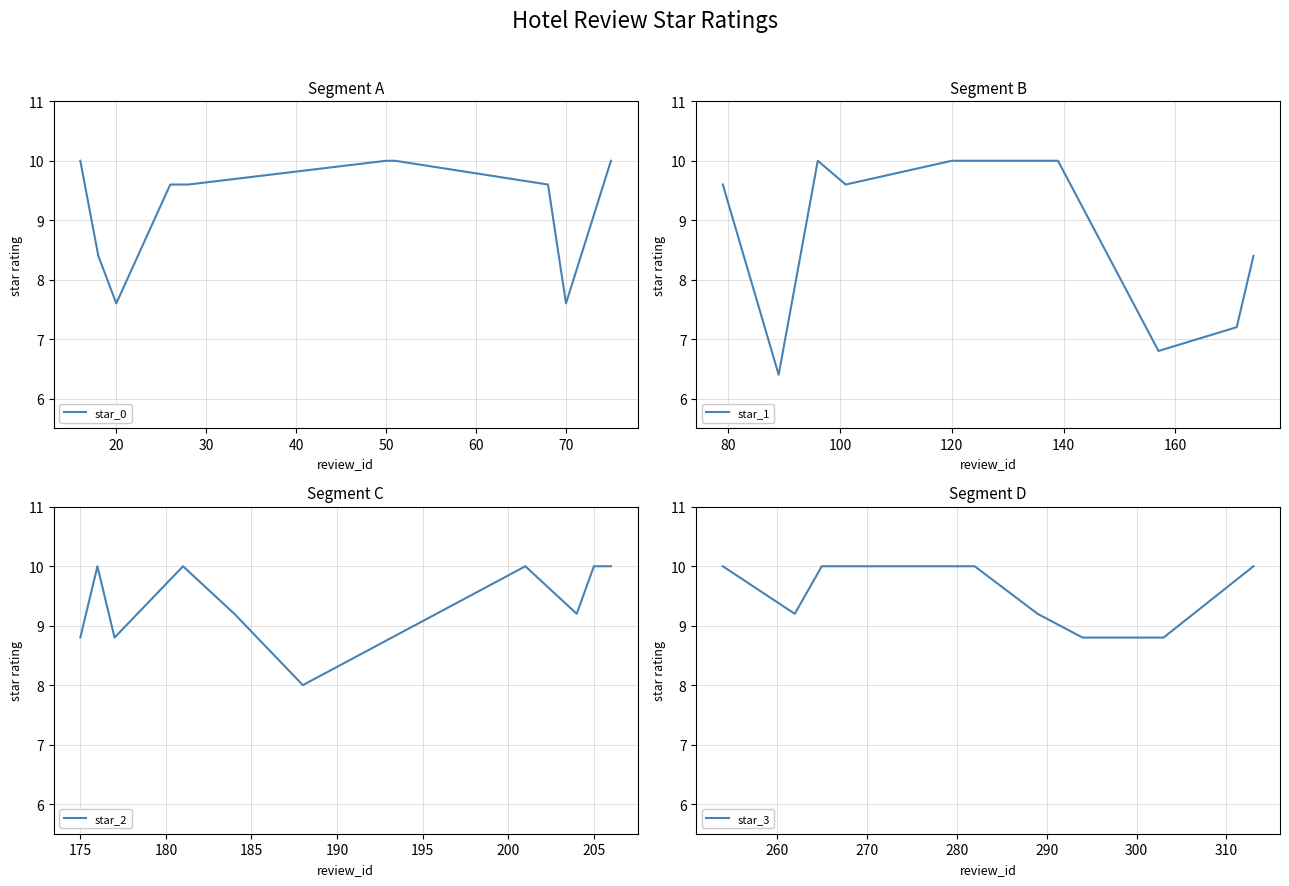

What is the lowest value of the star_0 series?

7.6